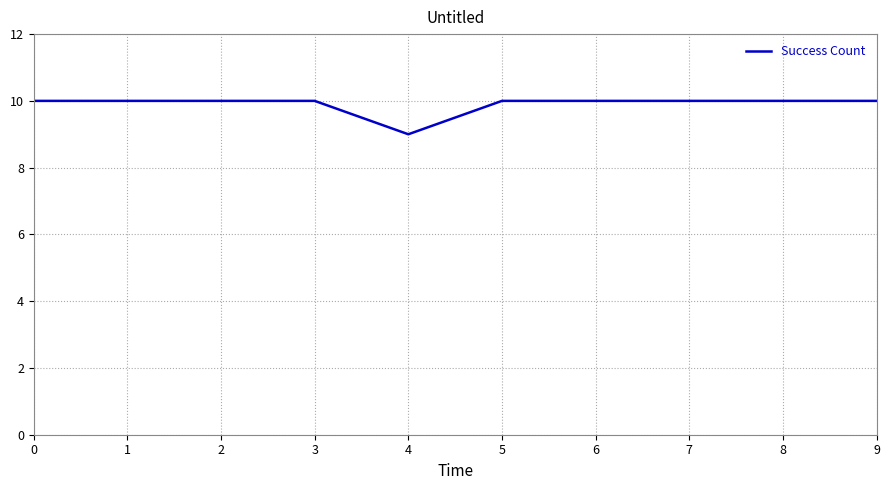

Reading left to right, transcribe all the data shown in this chart.

0=10	1=10	2=10	3=10	4=9	5=10	6=10	7=10	8=10	9=10